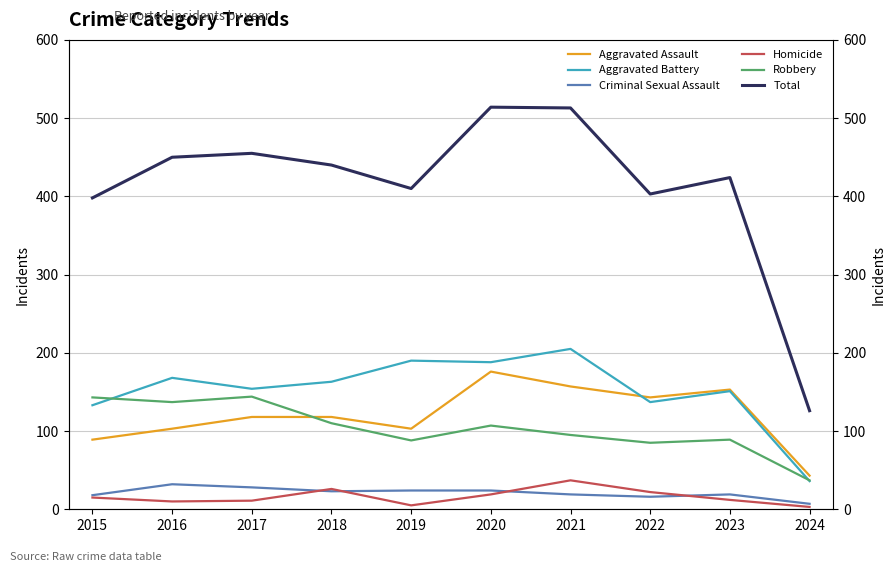

How many series are shown in this chart?

6